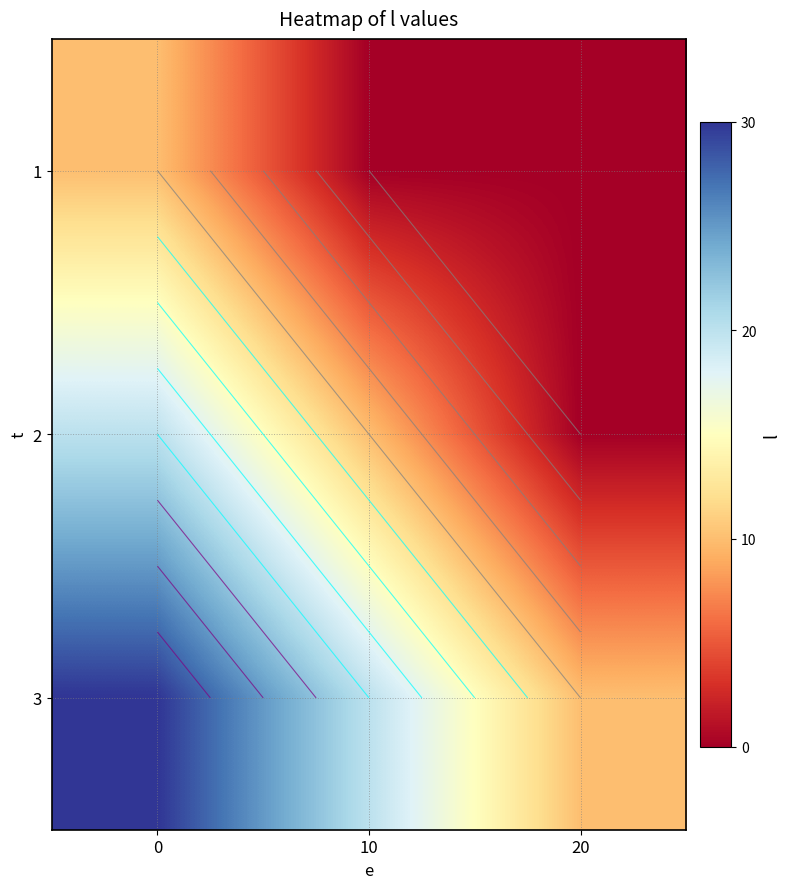

Count the number of categories in the chart.

3